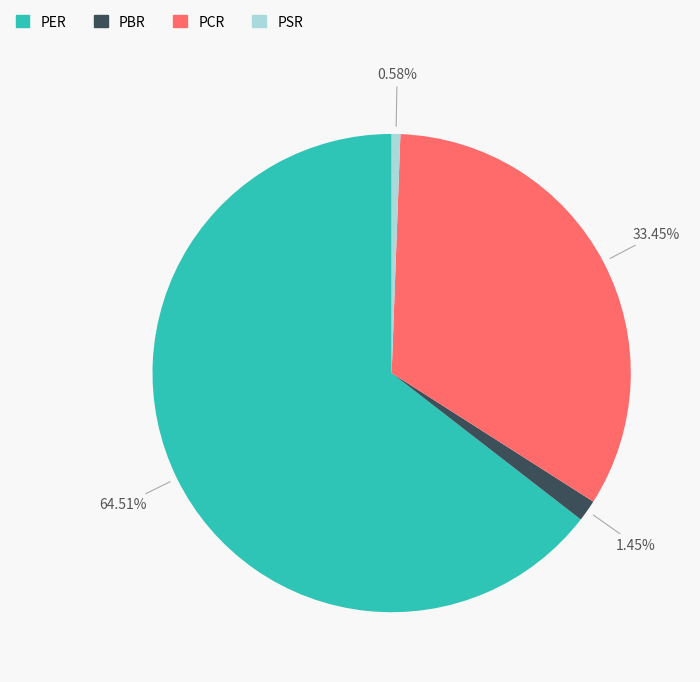

Is the sum of PER and PSR greater than half?

Yes